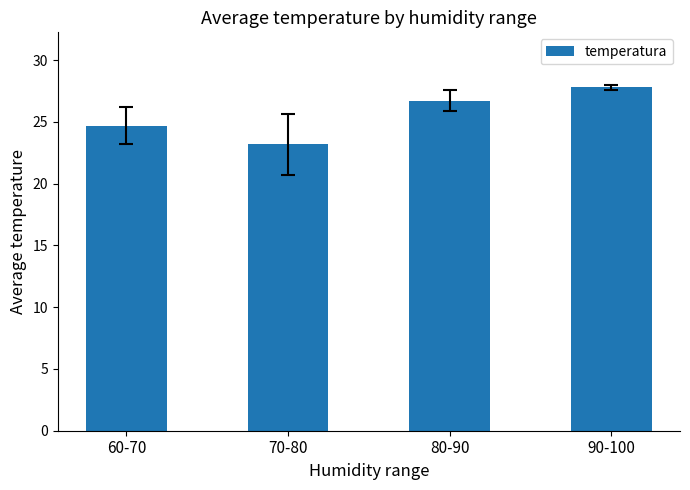

What is the value of the 4th bar from the left?

27.8